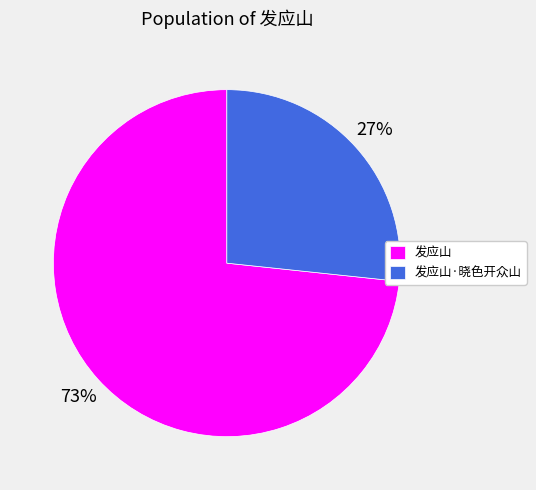

Rank the categories by value from highest to lowest.

发应山, 发应山·晓色开众山